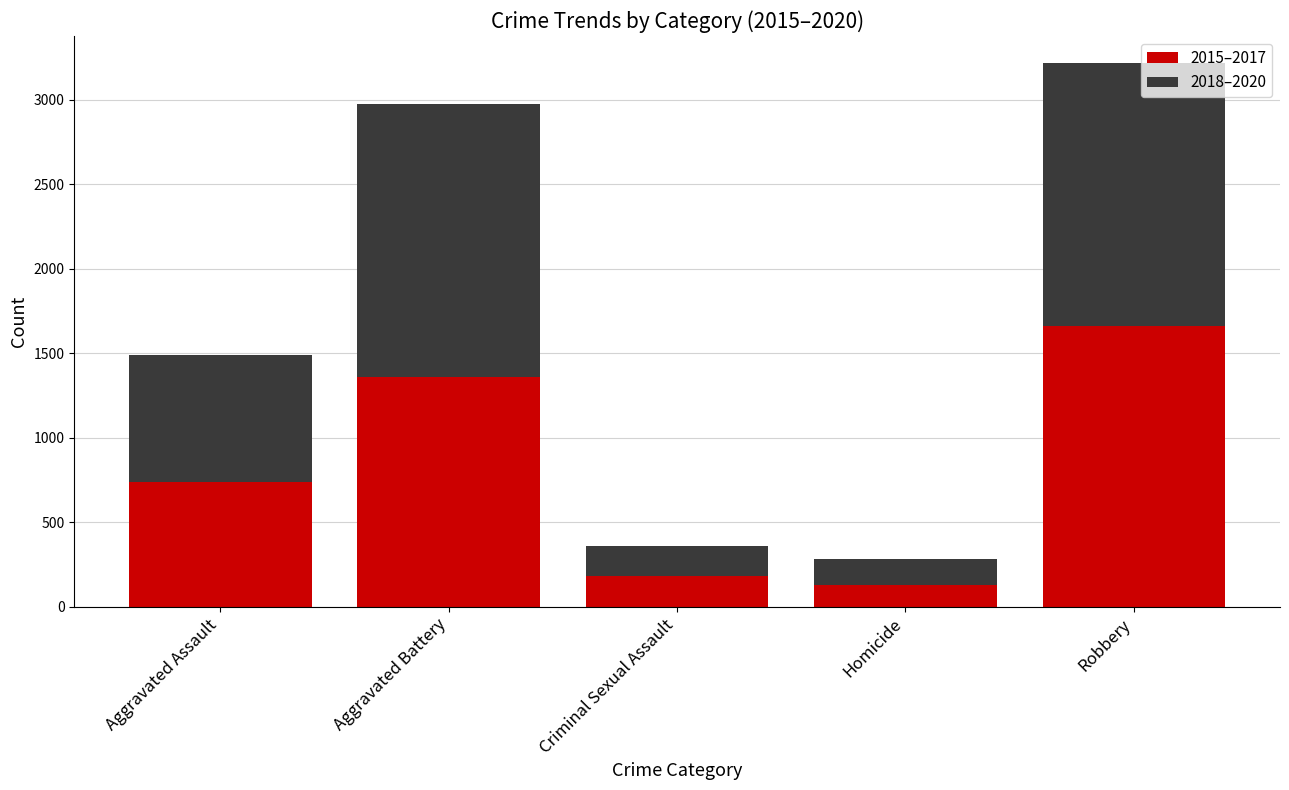

What is the sum of the 2015–2017 values at Robbery and Criminal Sexual Assault?

1841